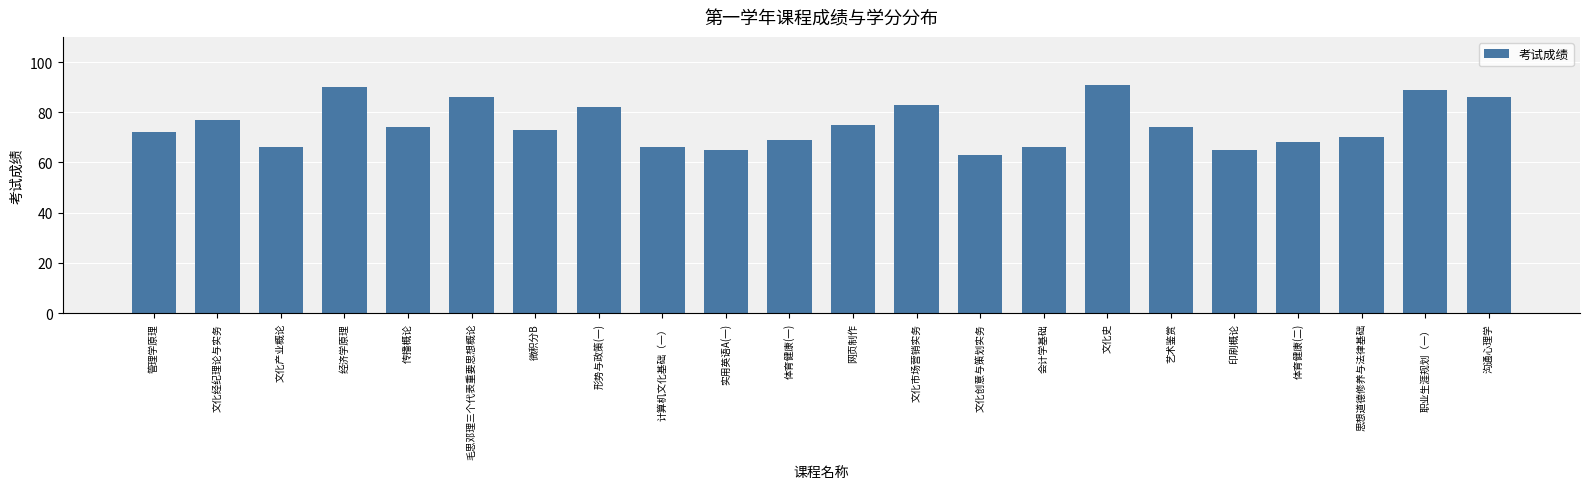

What is the greatest value displayed?

91